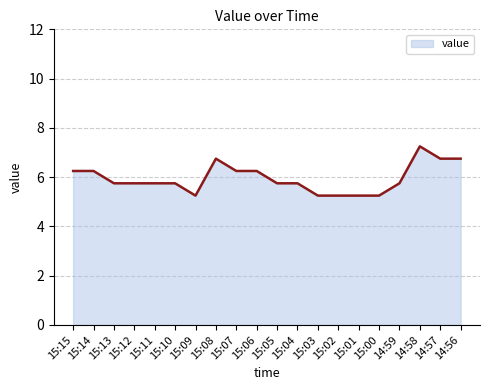

Which label corresponds to the largest value in the chart?

14:58